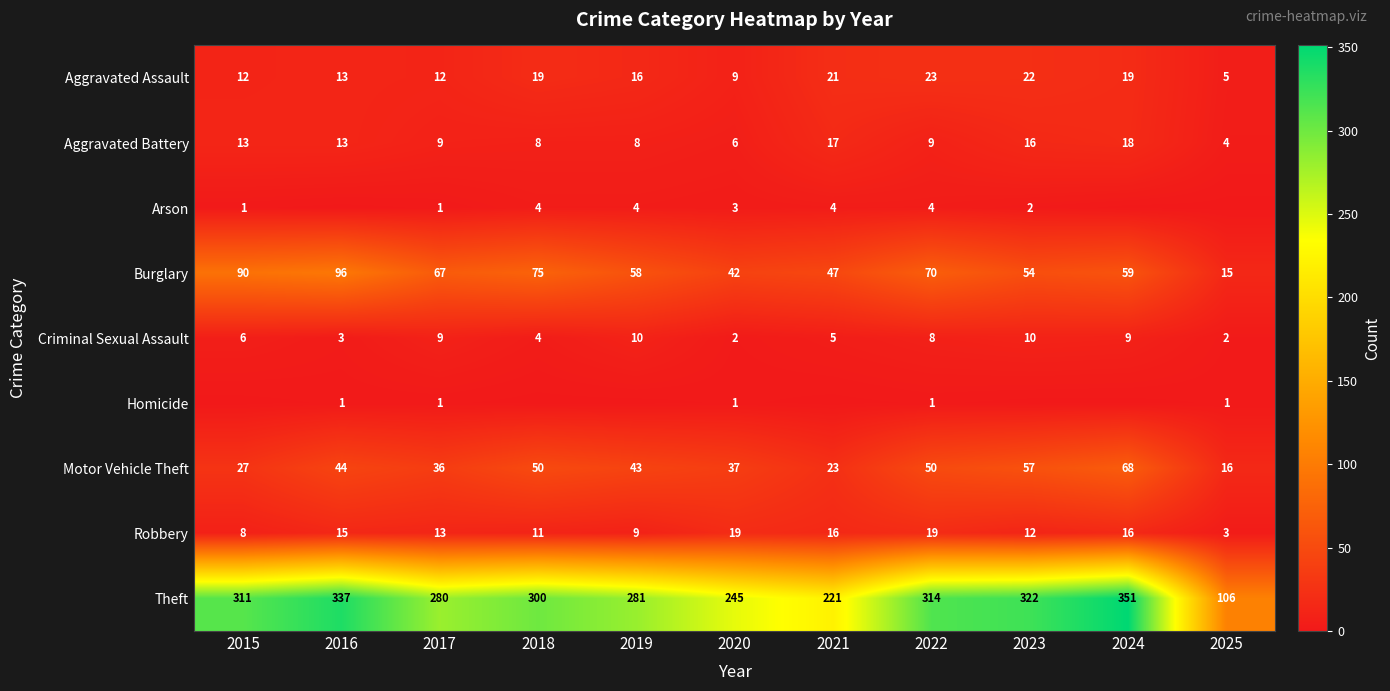

At which category is the sum across all series the highest?

2024